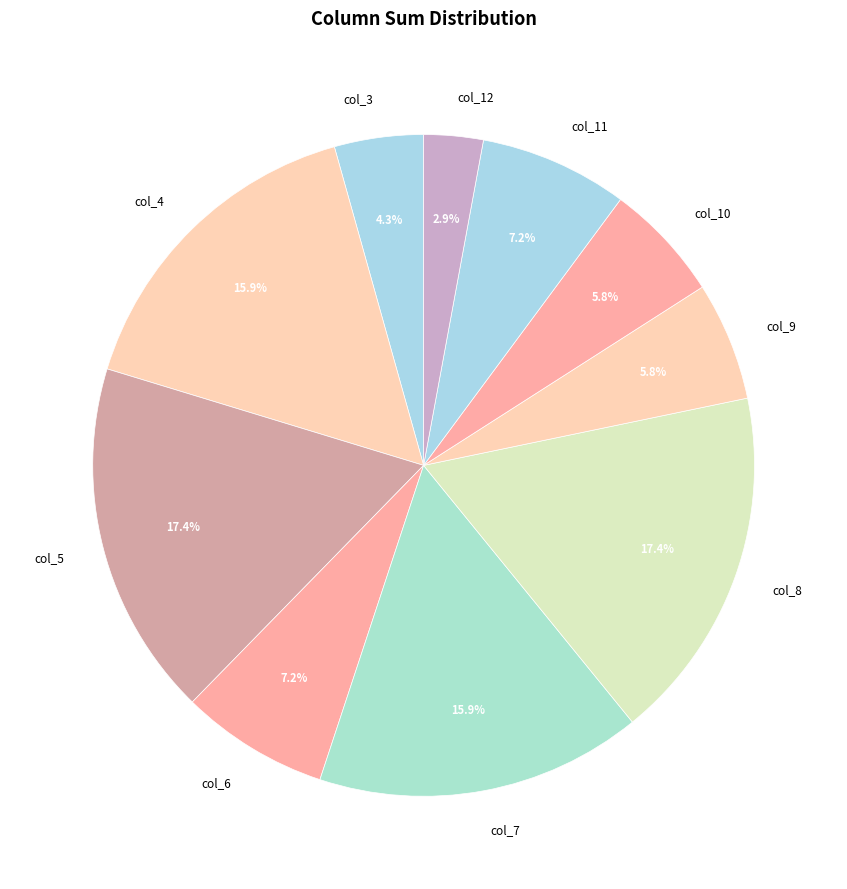

Count the number of slices in the pie.

10